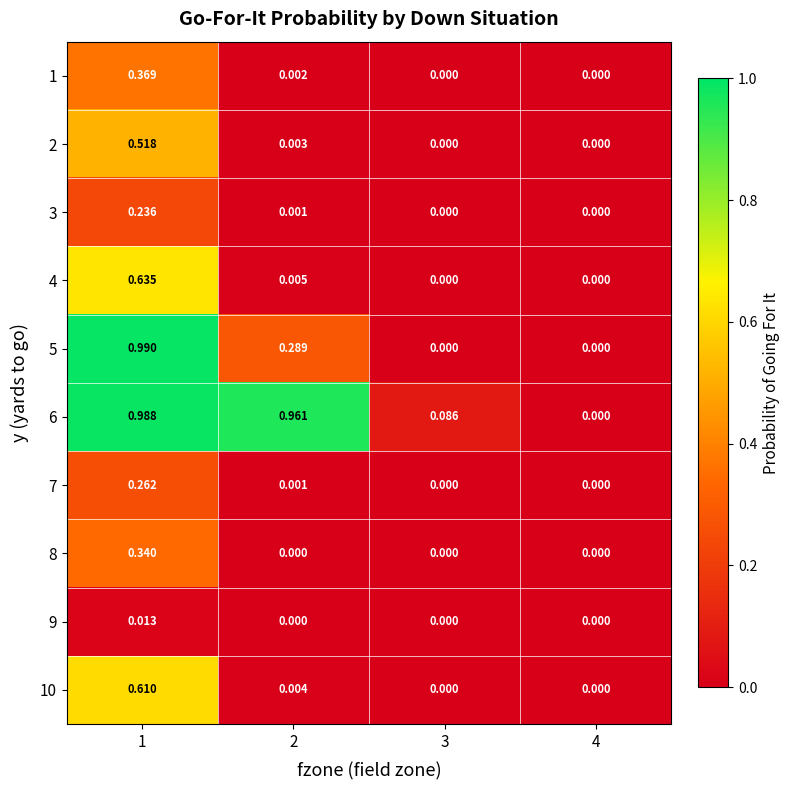

Is the value of 2 at 1 greater than the value of 10 at 1?

No